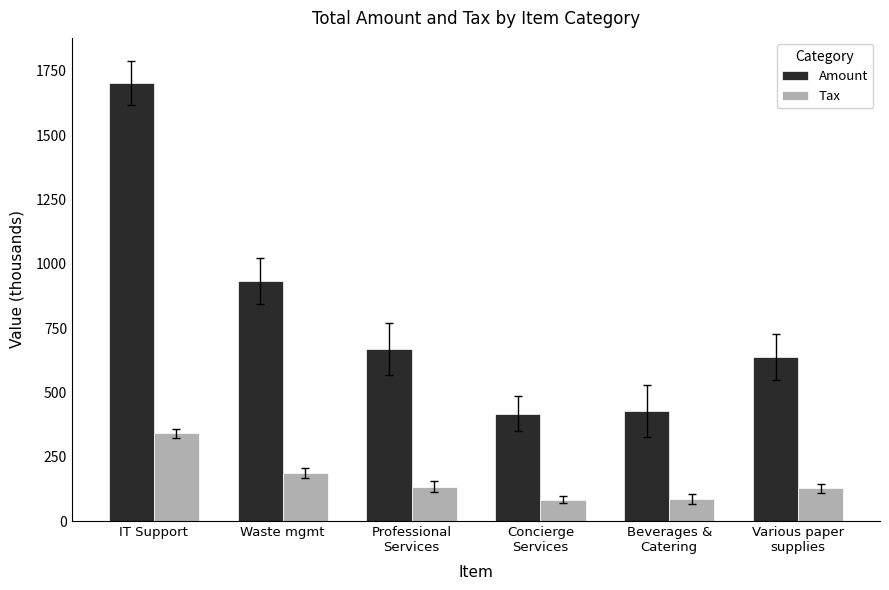

Rank the series by their average value, from lowest to highest.

Tax, Amount